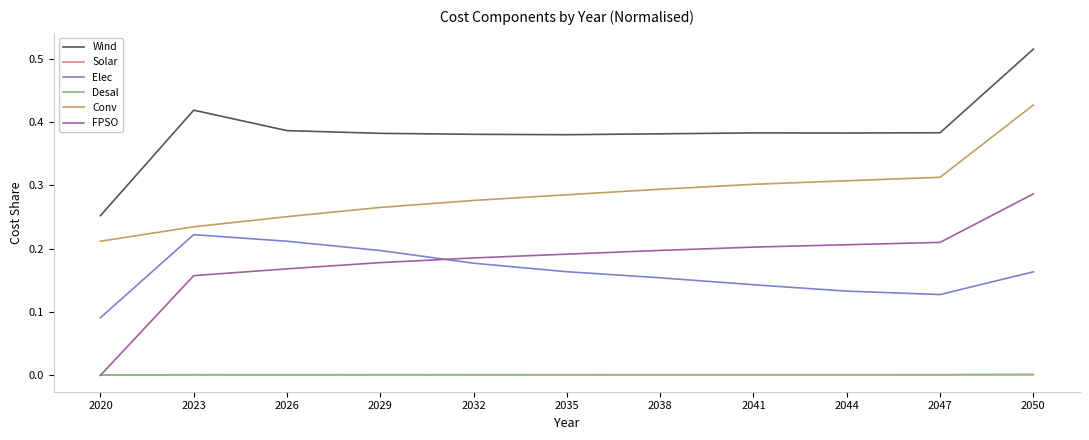

Which label corresponds to the largest value in the chart?

2050